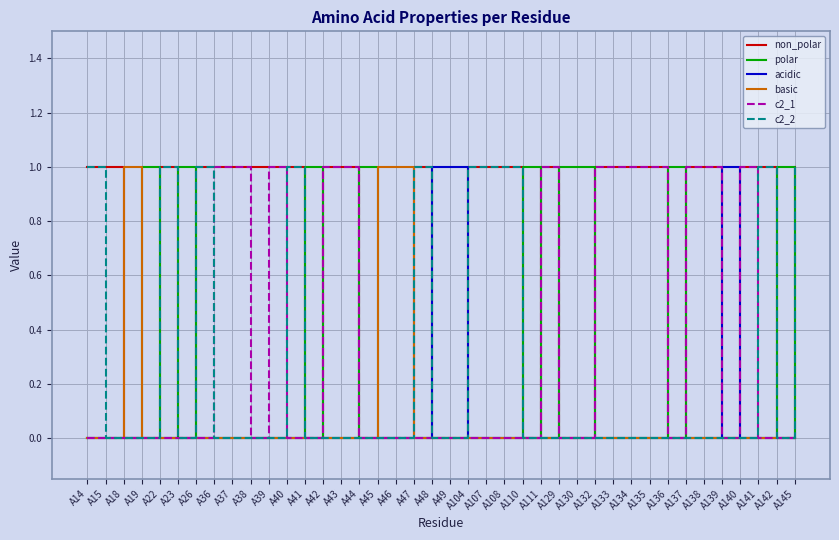

Reading left to right, extract all data points from this chart.

non_polar: 1	1	0	0	1	0	1	1	1	1	1	1	0	1	1	0	0	0	1	0	0	1	1	1	0	1	0	0	1	1	1	1	0	1	1	0	1	1	0	1
polar: 0	0	0	1	0	1	0	0	0	0	0	0	1	0	0	1	0	0	0	0	0	0	0	0	1	0	1	1	0	0	0	0	1	0	0	0	0	0	1	0
acidic: 0	0	0	0	0	0	0	0	0	0	0	0	0	0	0	0	0	0	0	1	1	0	0	0	0	0	0	0	0	0	0	0	0	0	0	1	0	0	0	0
basic: 0	0	1	0	0	0	0	0	0	0	0	0	0	0	0	0	1	1	0	0	0	0	0	0	0	0	0	0	0	0	0	0	0	0	0	0	0	0	0	0
c2_1: 0	0	0	0	0	0	0	1	1	0	1	0	0	1	1	0	0	0	0	0	0	0	0	0	0	1	0	0	1	1	1	1	0	1	1	0	1	0	0	0
c2_2: 1	0	0	0	1	0	1	0	0	0	0	1	0	0	0	0	0	0	1	0	0	1	1	1	0	0	0	0	0	0	0	0	0	0	0	0	0	1	0	1